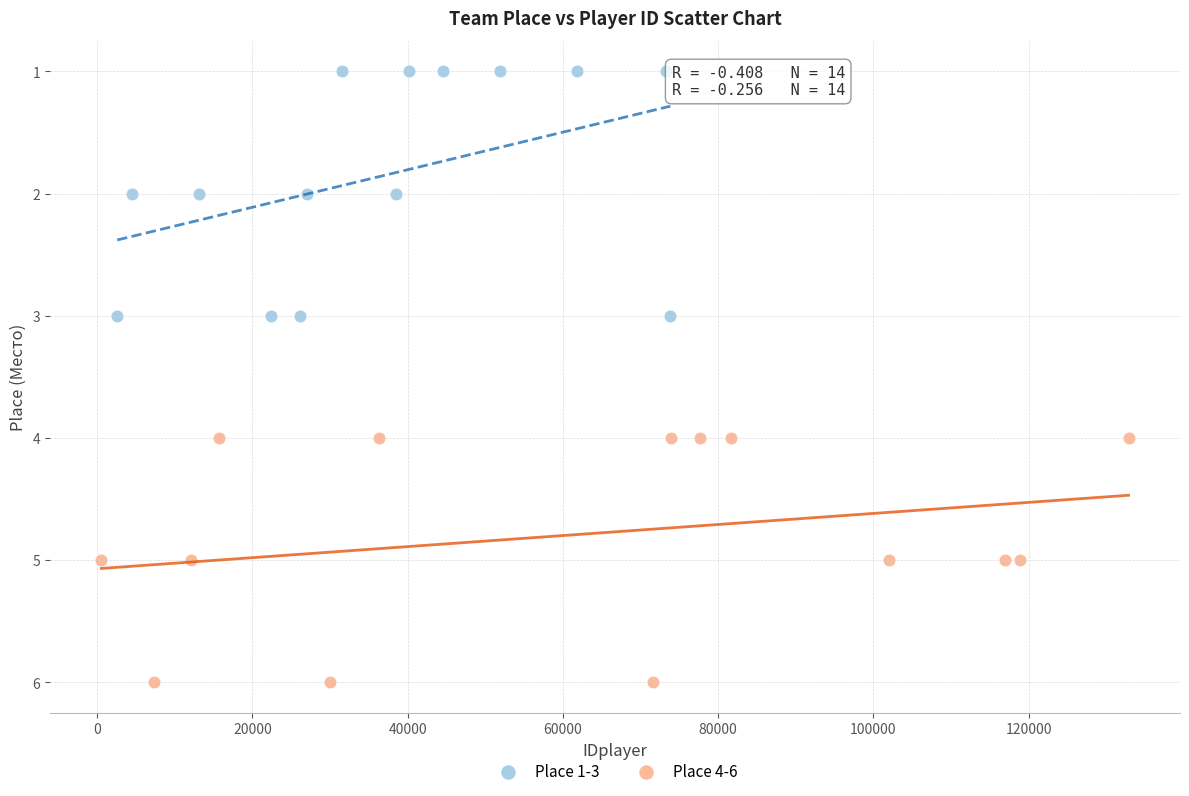

Which series contains the highest Y value?

Place 4-6